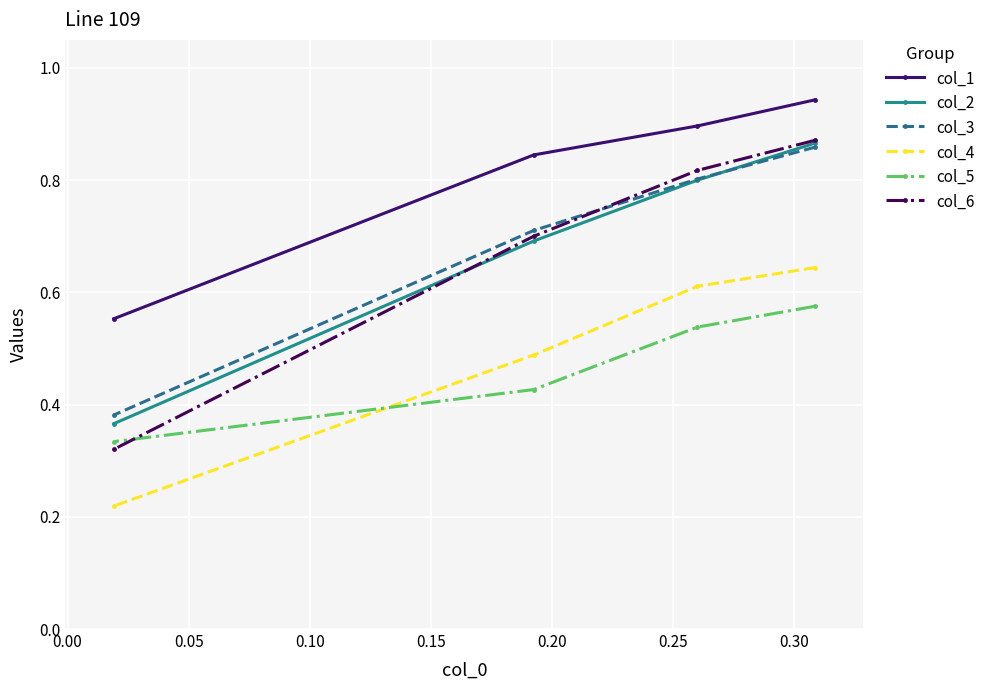

True or false: col_1 and col_2 cross at least once.

False